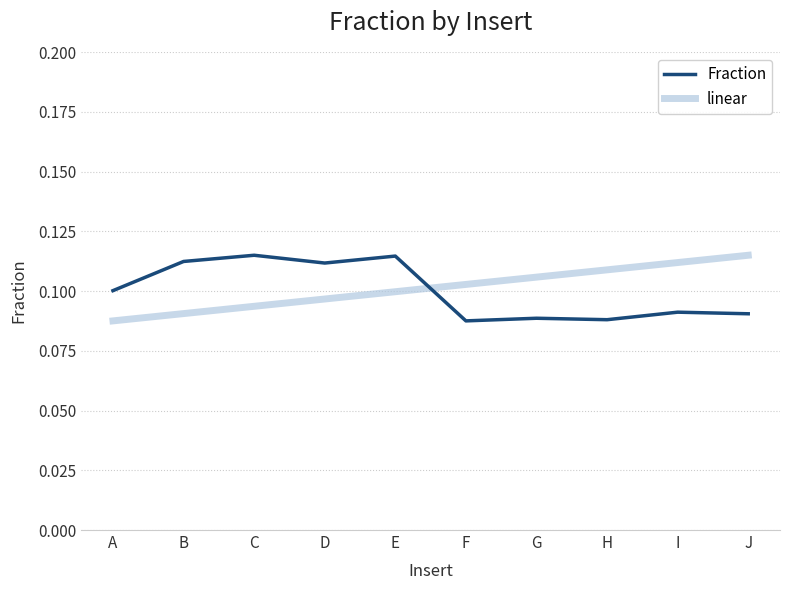

What is the sum of the linear values at C and F?

0.2